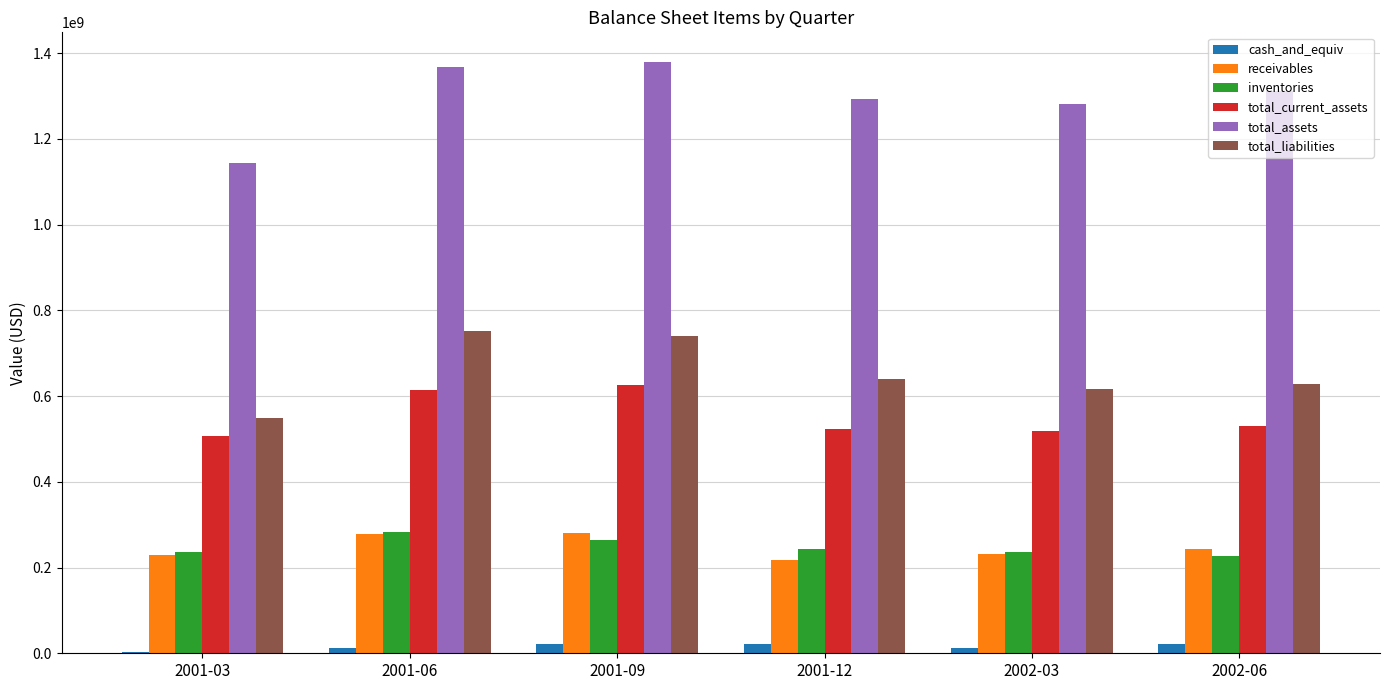

Which series changed the most between 2001-03 and 2002-06?

total_assets